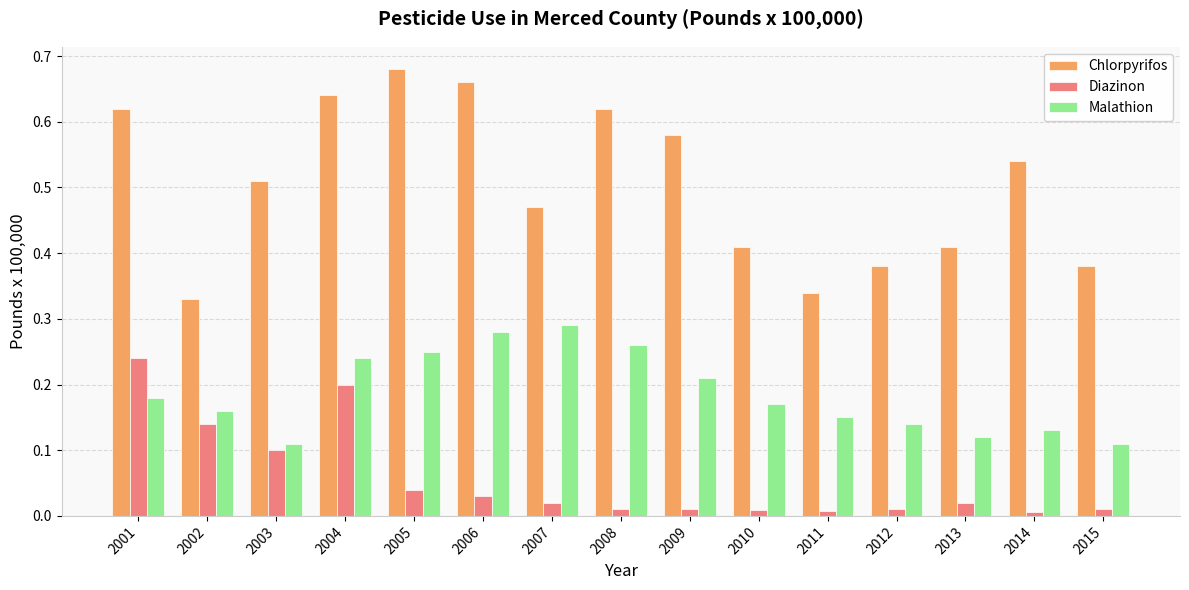

At 2002, list the series in order from smallest to largest.

Diazinon, Malathion, Chlorpyrifos